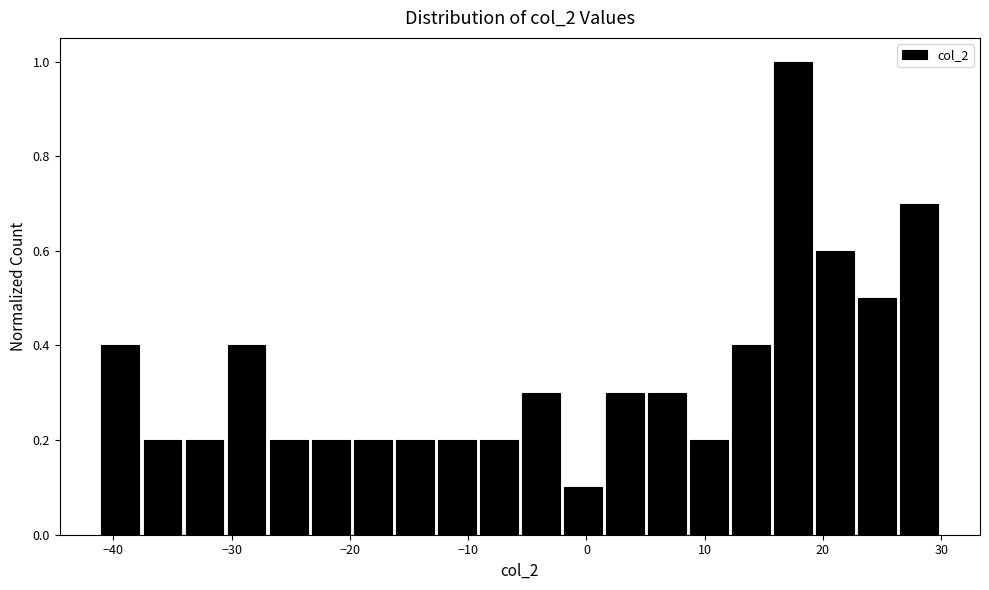

Read against the x-axis, roughly where is the centre of the tallest bar?

17